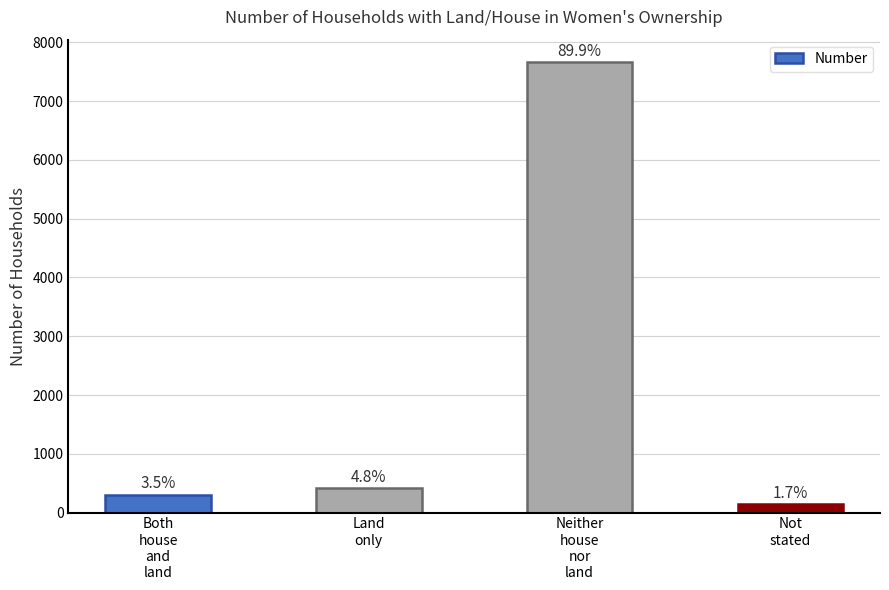

What position from the right is Neither
house
nor
land?

2